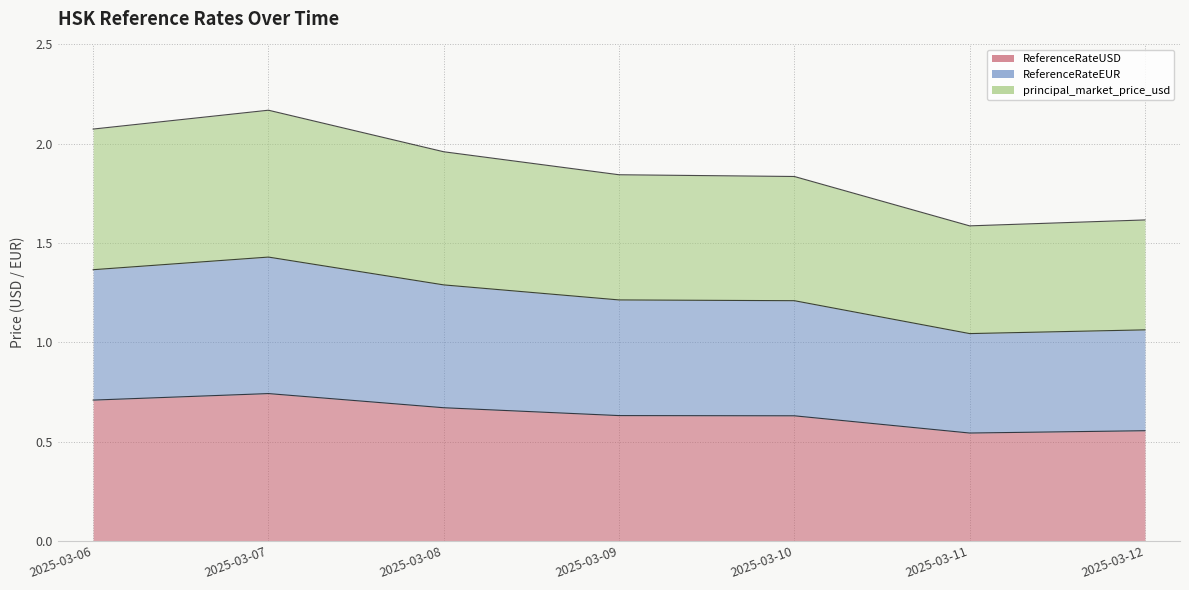

Does the chart have visible grid lines?

Yes